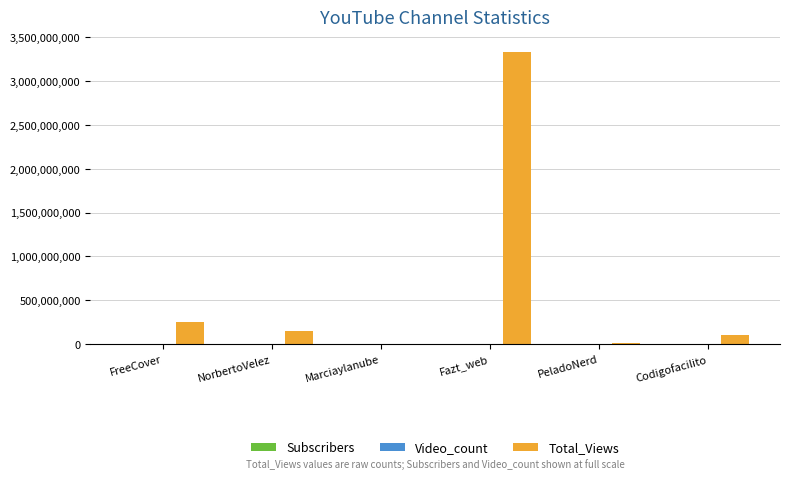

What is the maximum value shown in the chart?

3325379091